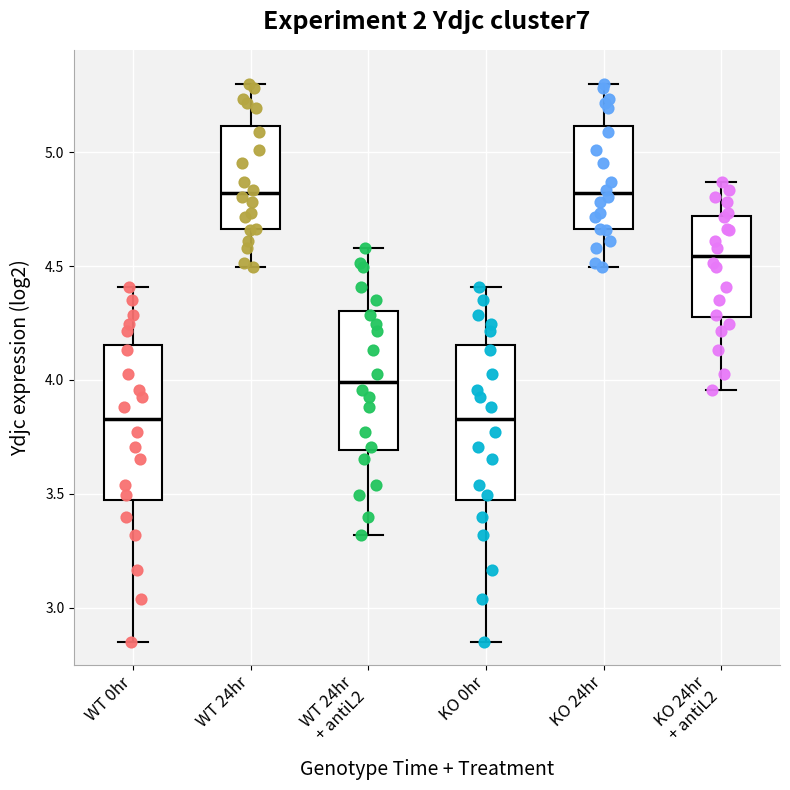

Where does the lower whisker of the box for KO 24hr + antiL2 end on the y-axis? The values are not printed on the chart, so give them approximately, as read against the axis.

3.95